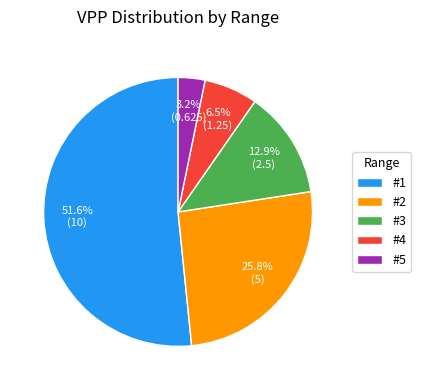

What is the ratio of the value at #4 to the value at #1?

0.1